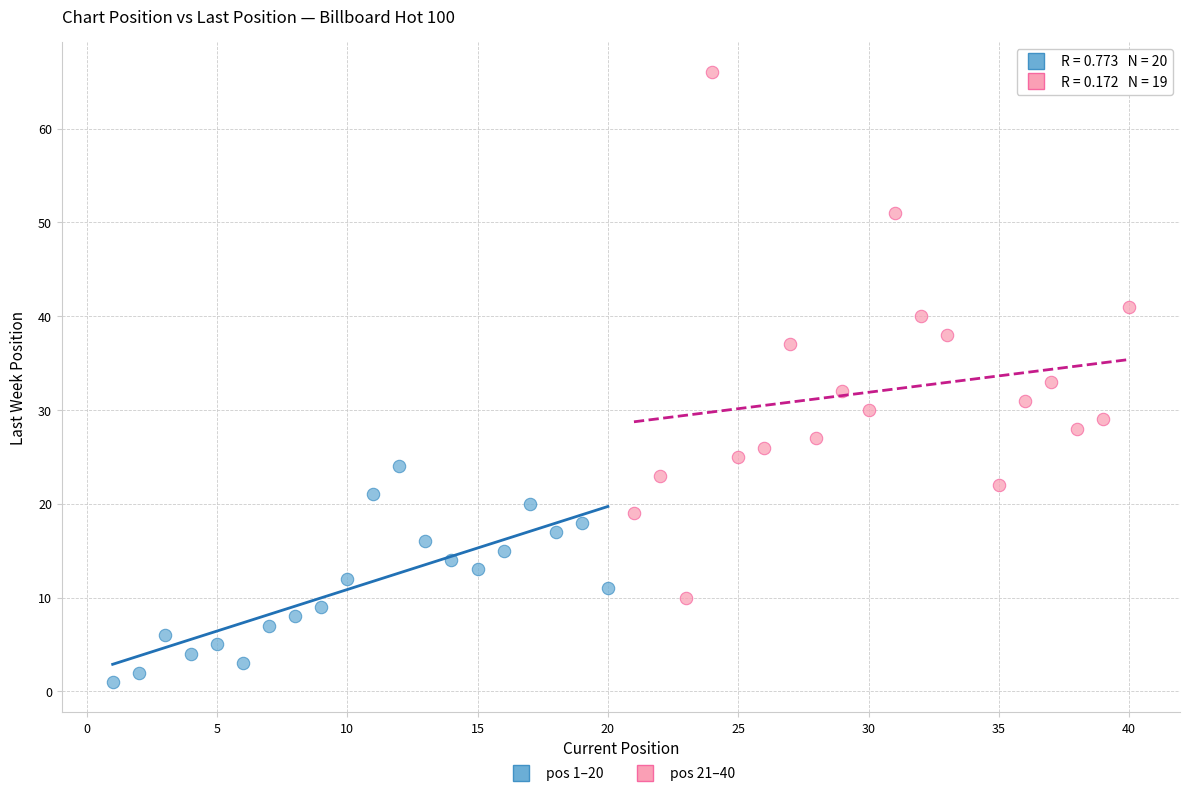

What are all the series names shown in the legend?

pos 1–20, pos 21–40